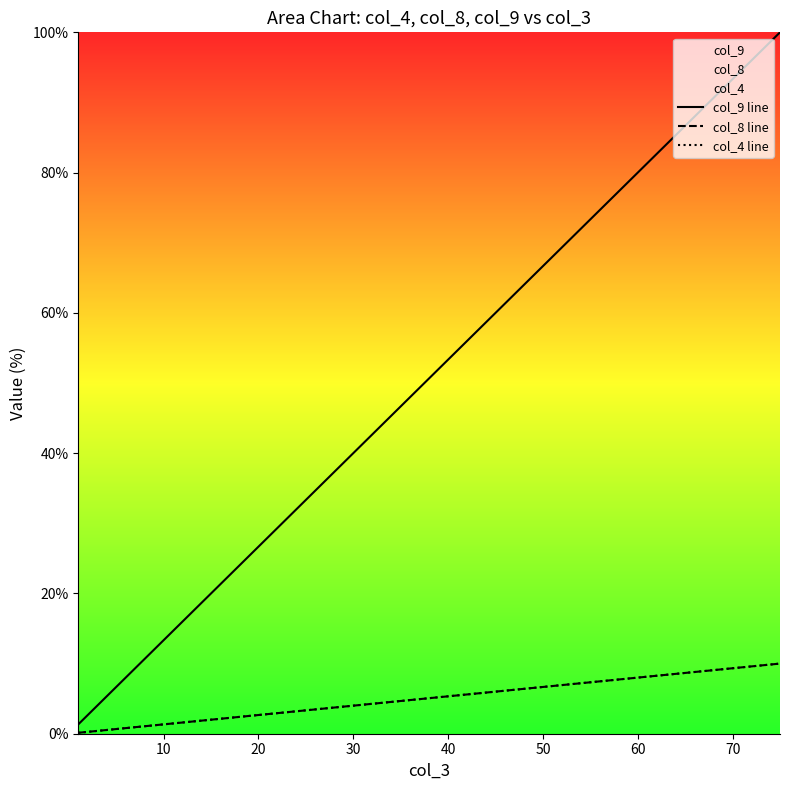

How many data points in col_9 line are above 12?

9